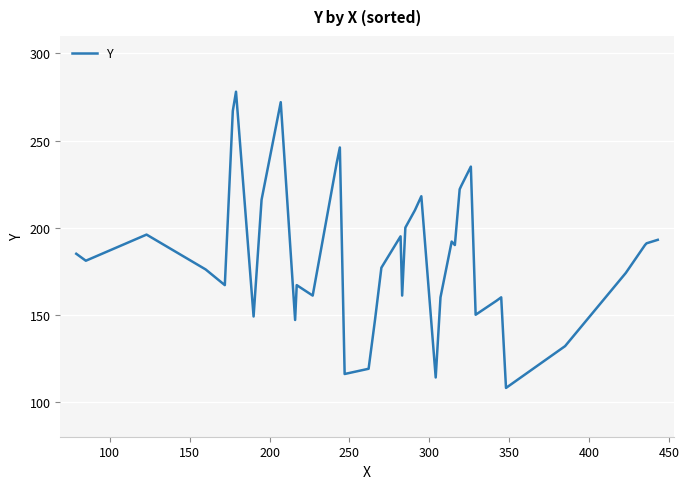

Reading right to left, transcribe all the data shown in this chart.

193	191	190	174	132	108	160	158	150	235	224	222	190	192	160	114	218	210	200	161	195	177	147	119	116	246	237	161	167	147	272	216	149	278	267	167	176	196	181	185